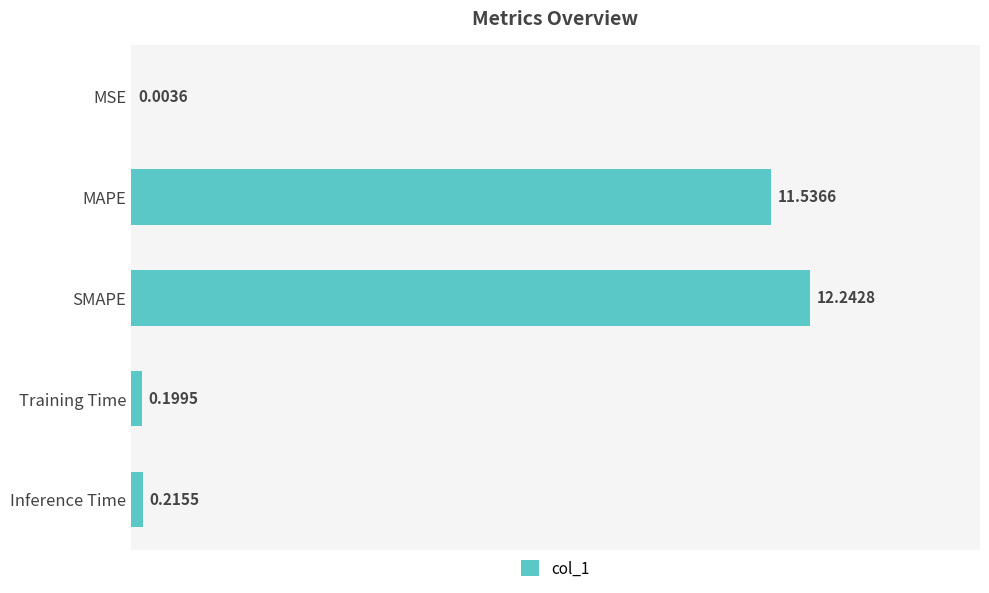

What is the change in value from MAPE to SMAPE?

+0.7